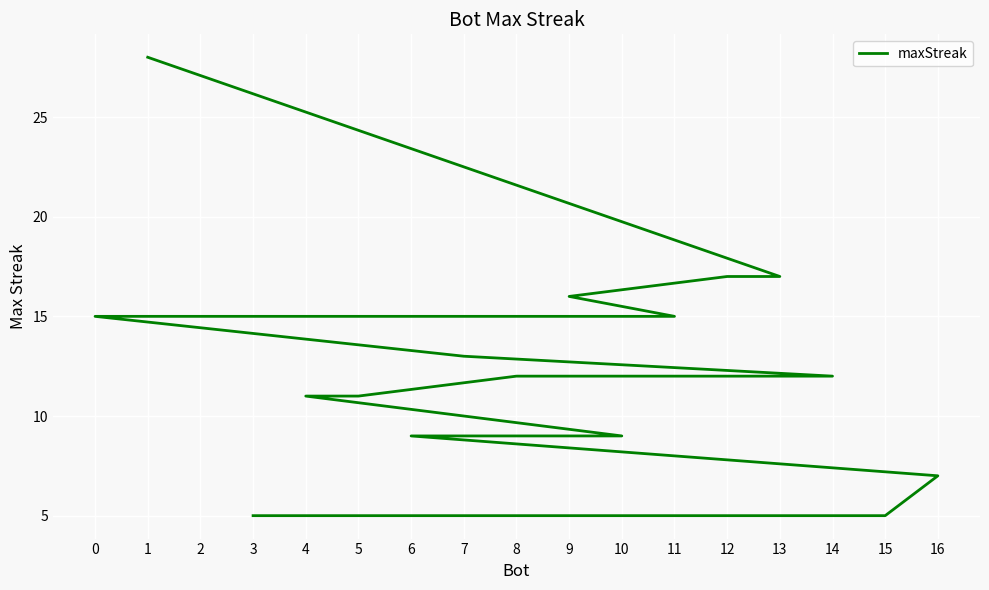

Count the number of values greater than 12.

8